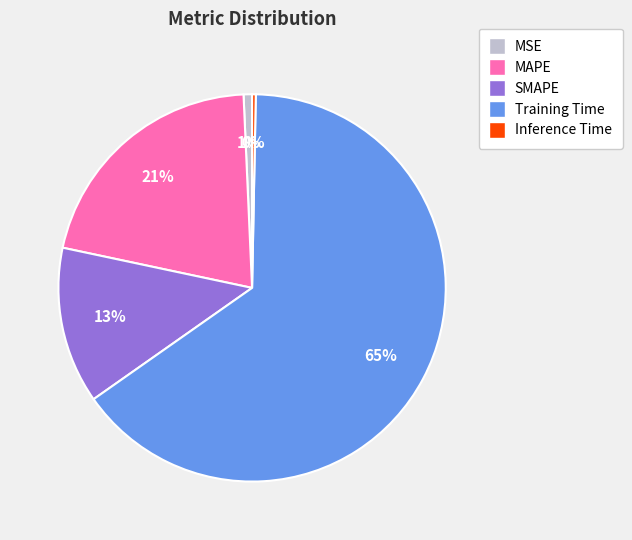

Is the sum of MAPE and MSE greater than half?

No